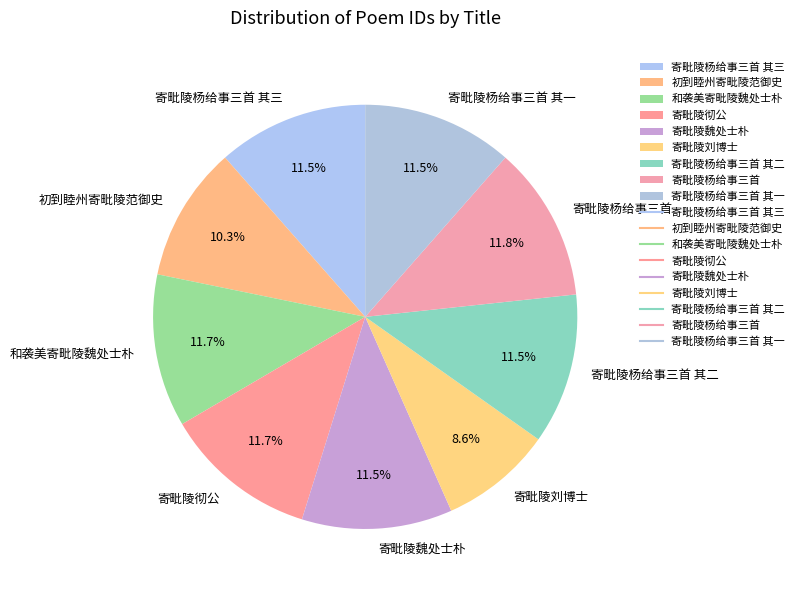

What is the ratio of the value at 寄毗陵杨给事三首 其三 to the value at 寄毗陵彻公?

1.0